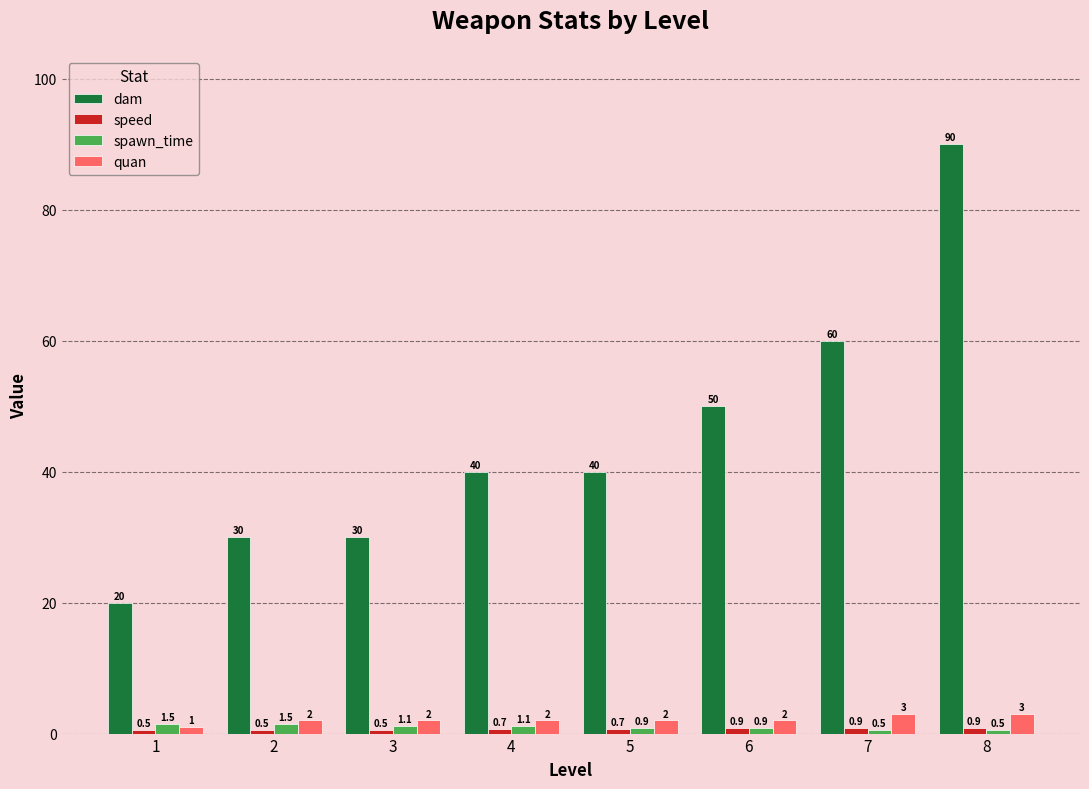

What is the highest value of the dam series?

90.0